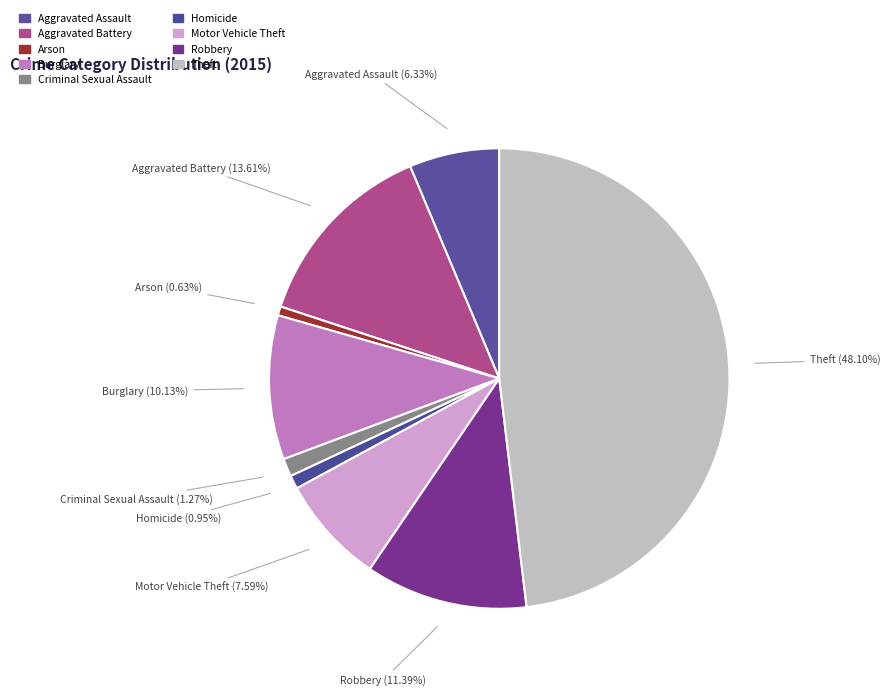

What portion of the pie excludes Homicide?

99.1%